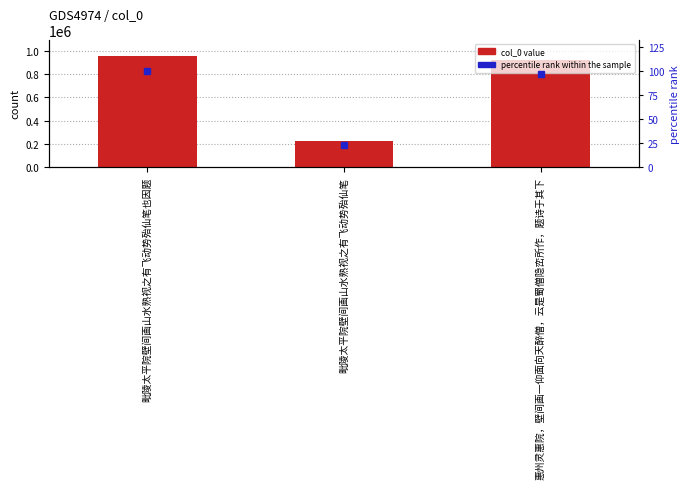

How many groups of bars are there?

3